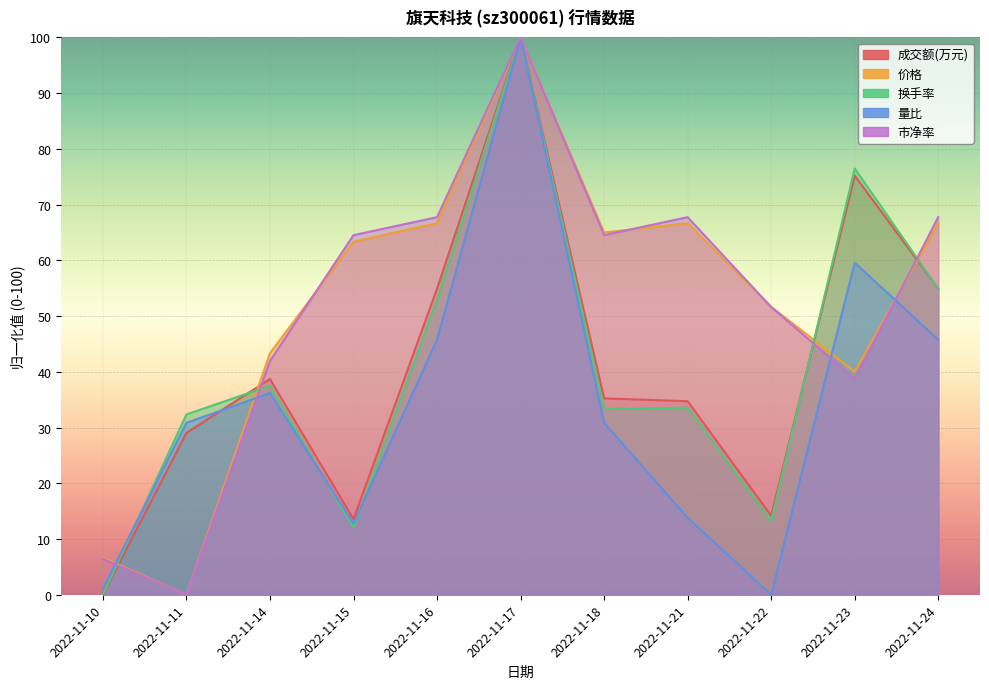

Which series has the largest range (max minus min)?

成交额(万元)